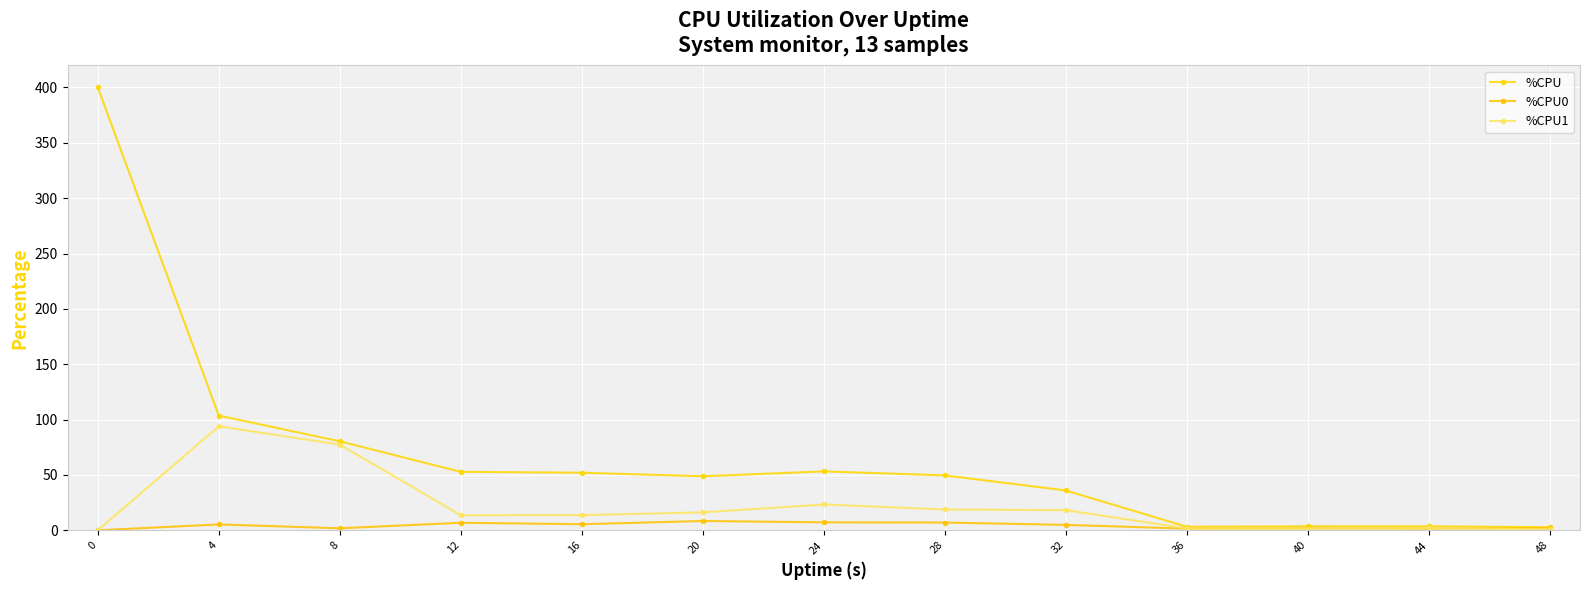

Count the number of categories in the chart.

13